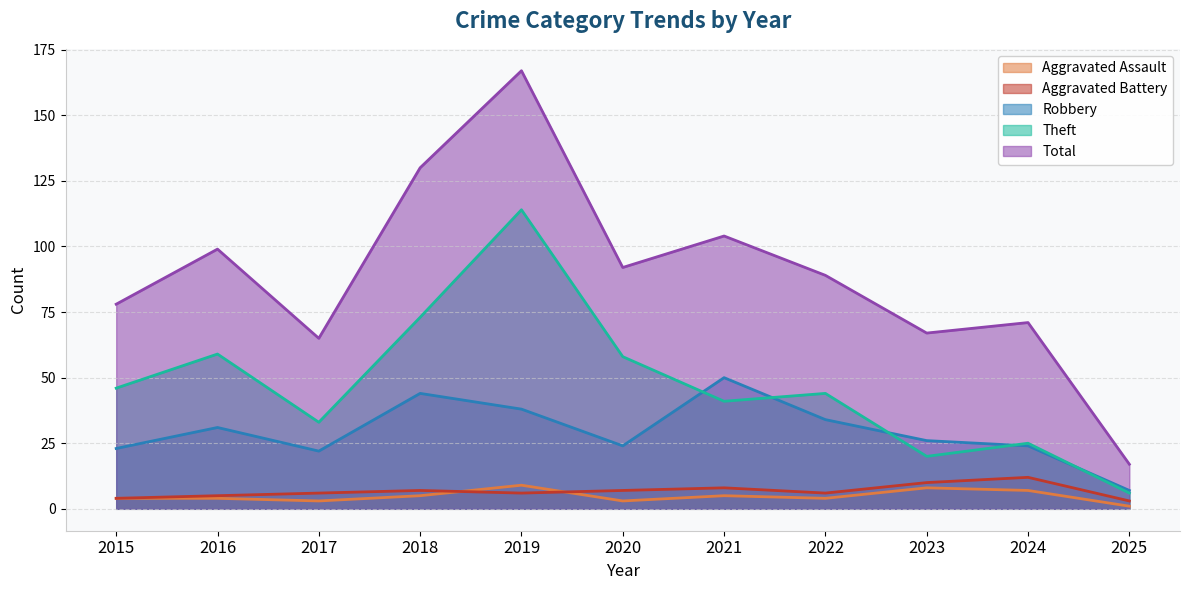

Which has a higher value, 2015 or 2020?

2015